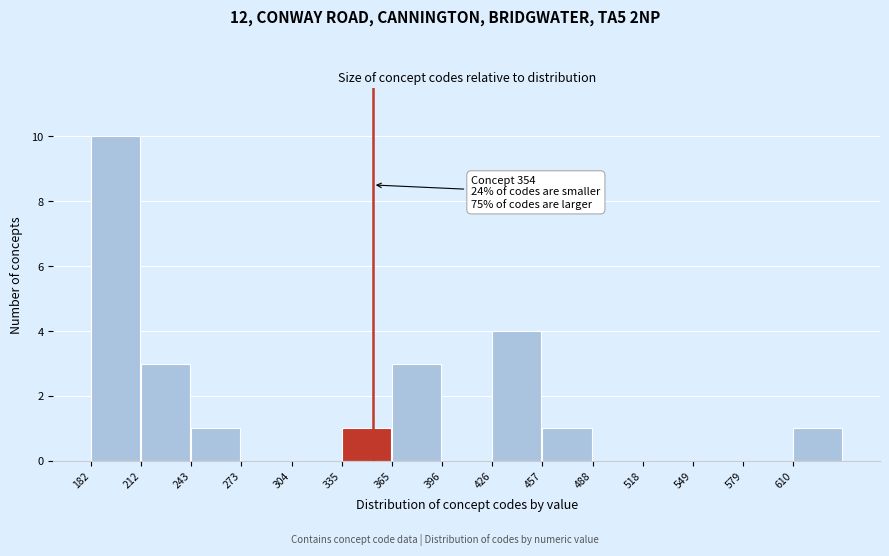

Which range on the x-axis has the tallest bar?

180 to 215